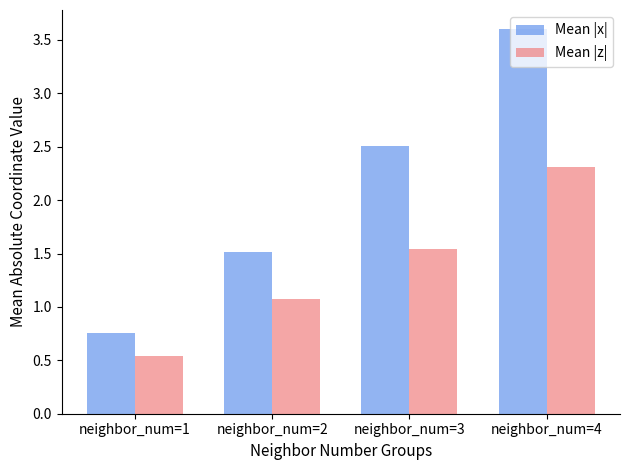

The value of Mean |x| at neighbor_num=3 is 2.5. True or false?

True